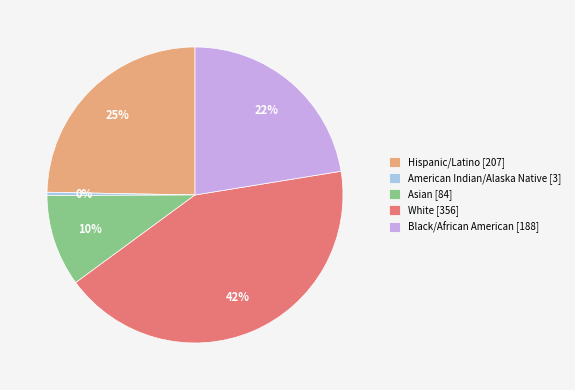

Do American Indian/Alaska Native [3] and White [356] together represent more than half of the pie?

No